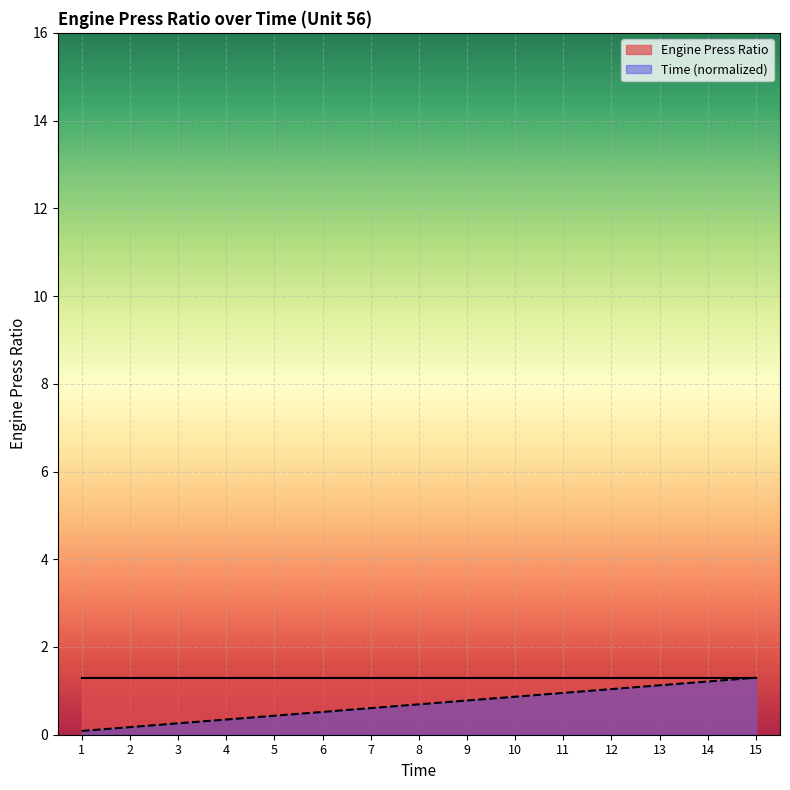

What is the difference between the second highest and second lowest values?

1.0